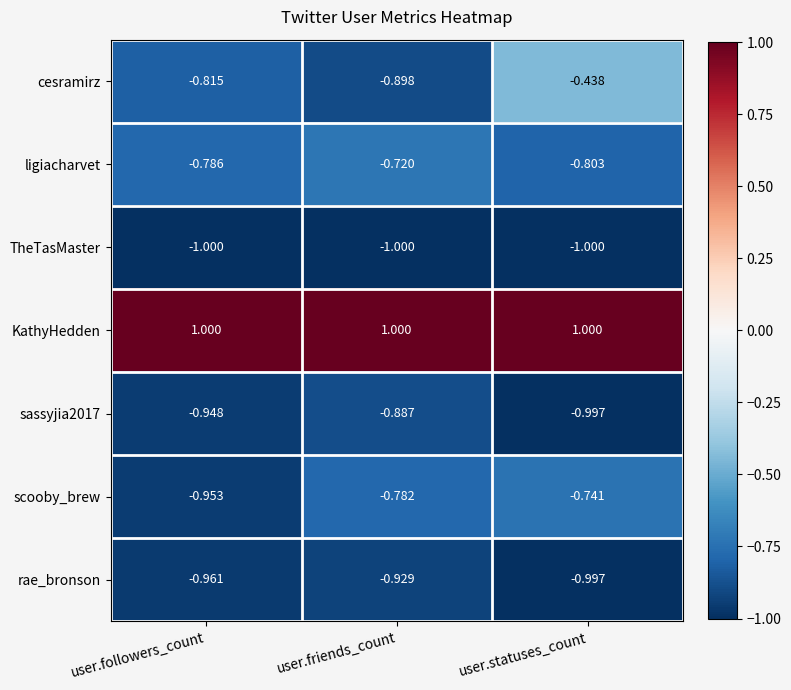

Which series has the largest range (max minus min)?

cesramirz